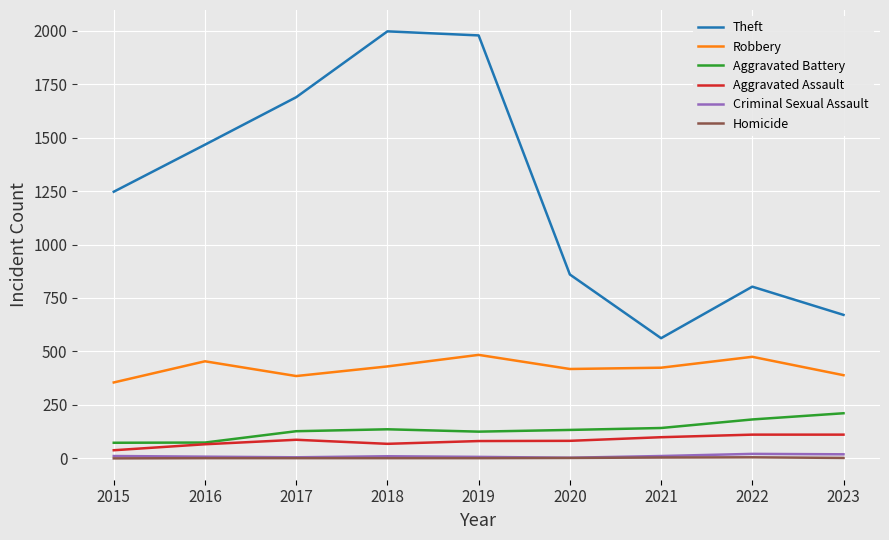

What is the maximum value for Aggravated Battery?

211